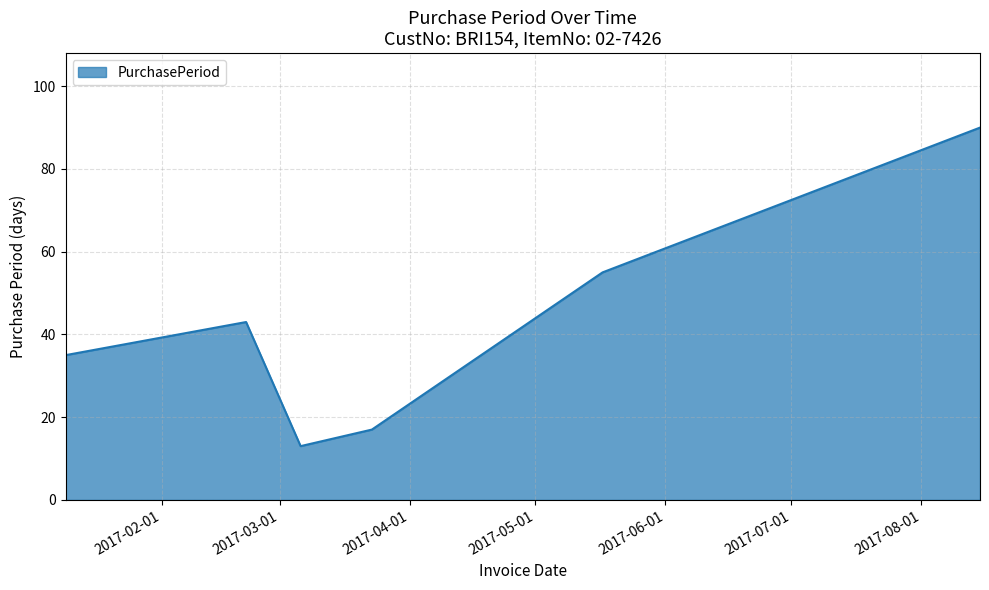

How many interior local valleys (lower than both neighbors) does the data have?

1